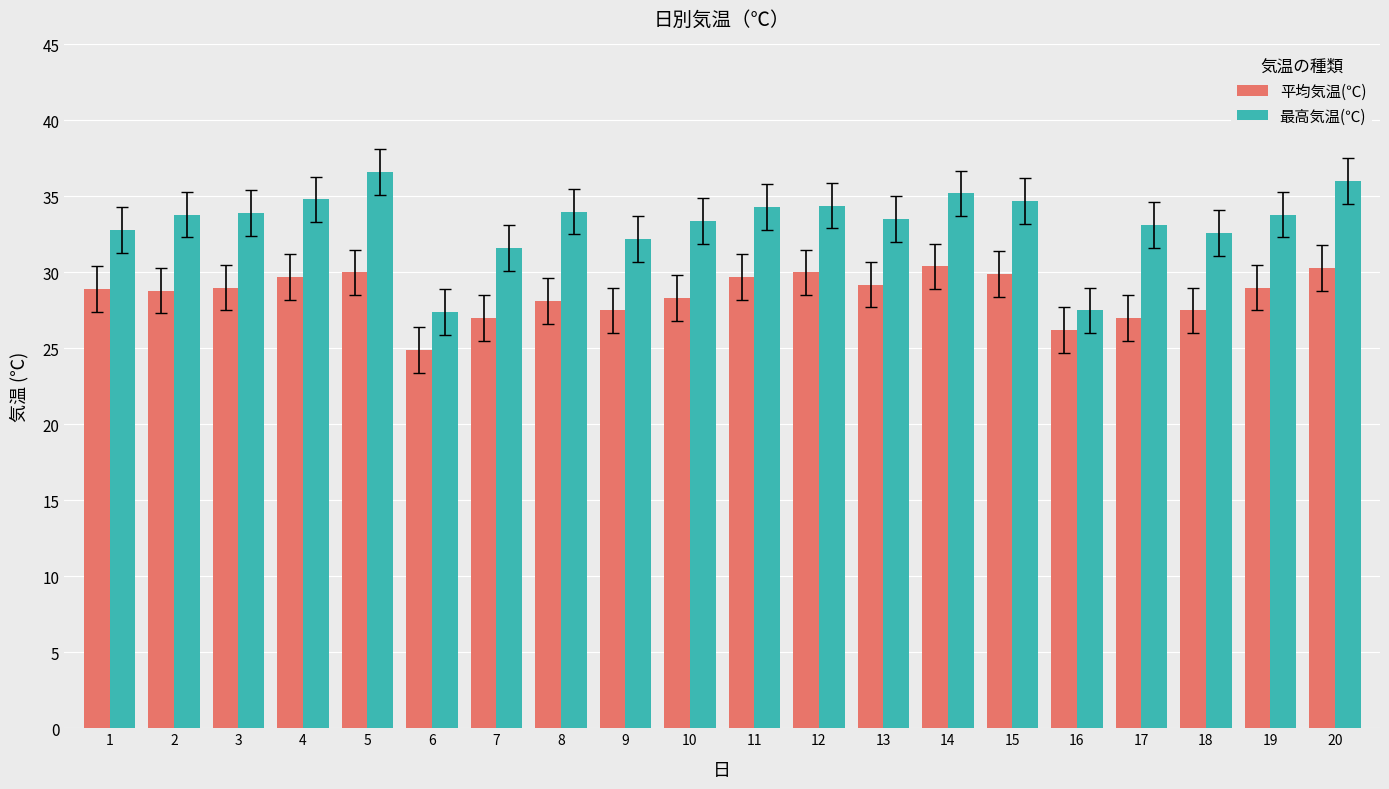

What is the spread (max minus min) of values at 17?

6.1